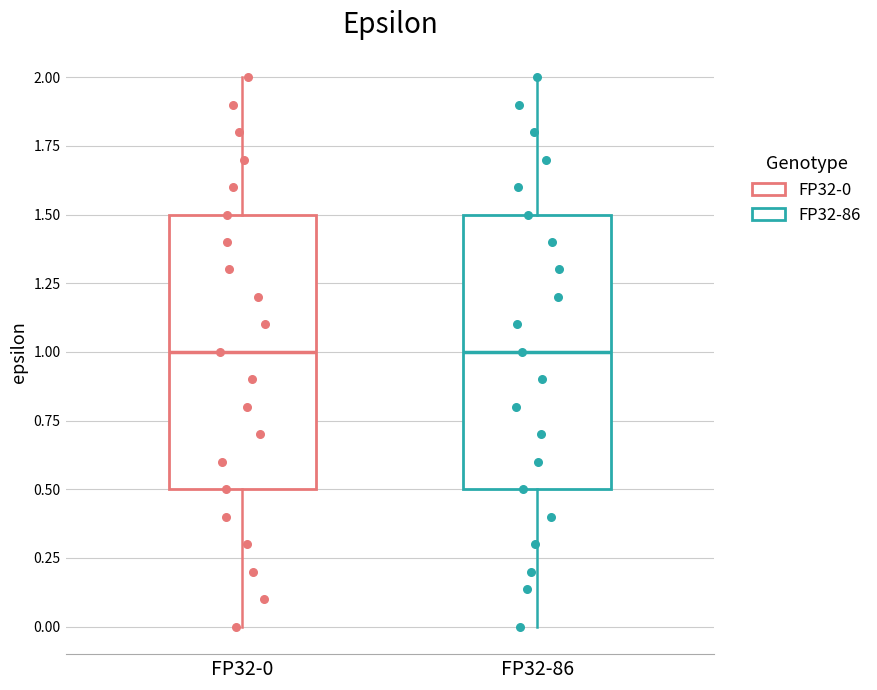

Reading left to right, read every box against the y-axis: the position of its median line, the range the box covers, and the ends of its whiskers. The values are not printed on the chart, so give them approximately, as read against the axis.

FP32-0: median 1.0, box 0.5 to 1.5, whiskers 0.0 to 2.0
FP32-86: median 1.0, box 0.5 to 1.5, whiskers 0.0 to 2.0